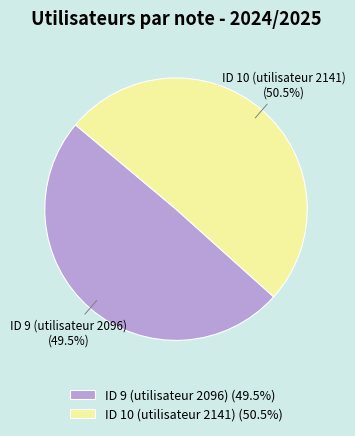

Does ID 9 (utilisateur 2096) represent more than half of the total?

No